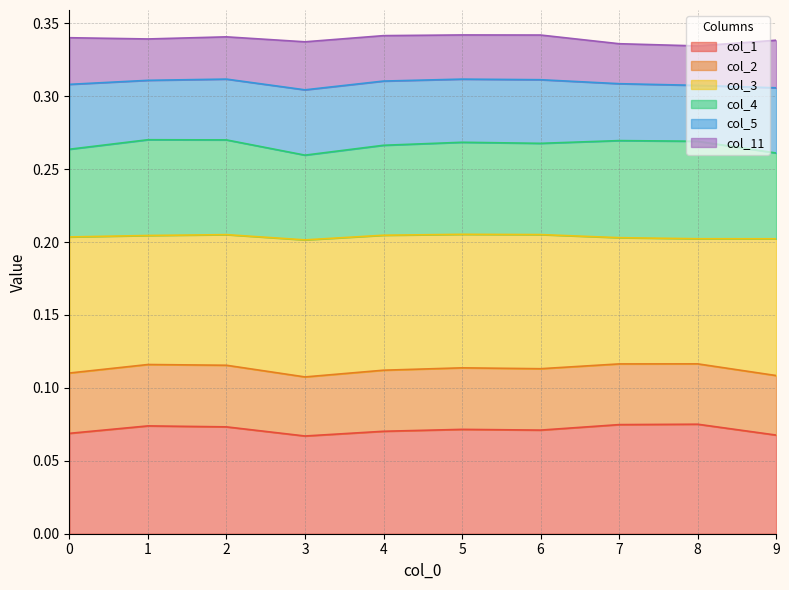

How many interior local valleys does the col_1 series have?

2